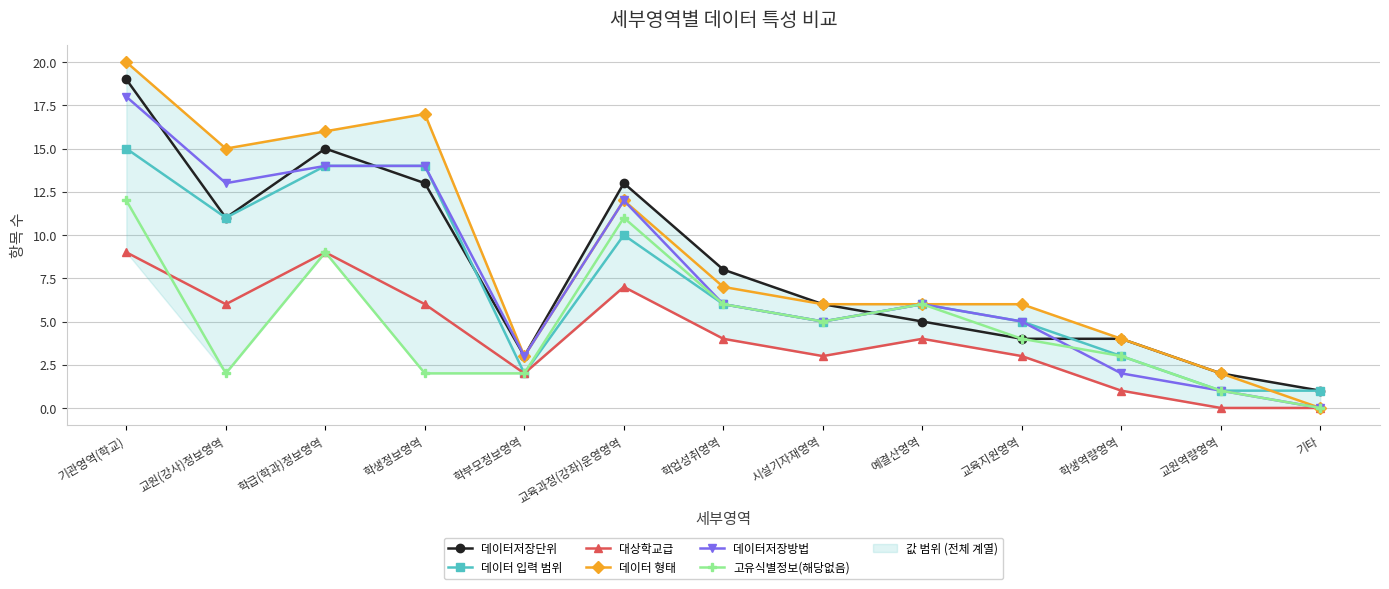

How many values in 대상학교급 are above zero?

11